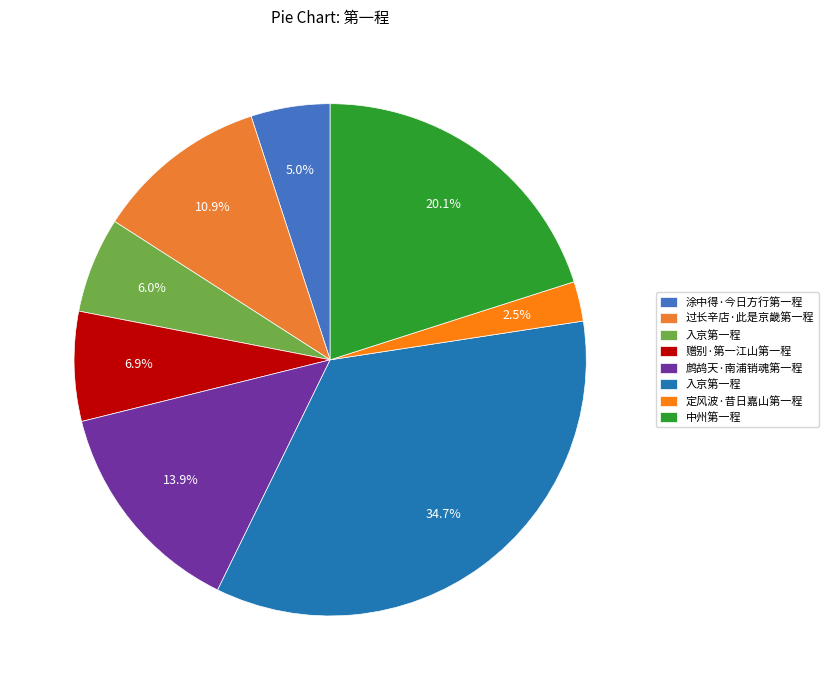

How many slices are in this pie chart?

8